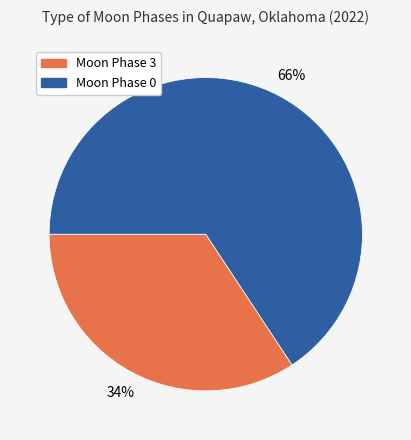

To the nearest percent, what is the average slice percentage?

50%